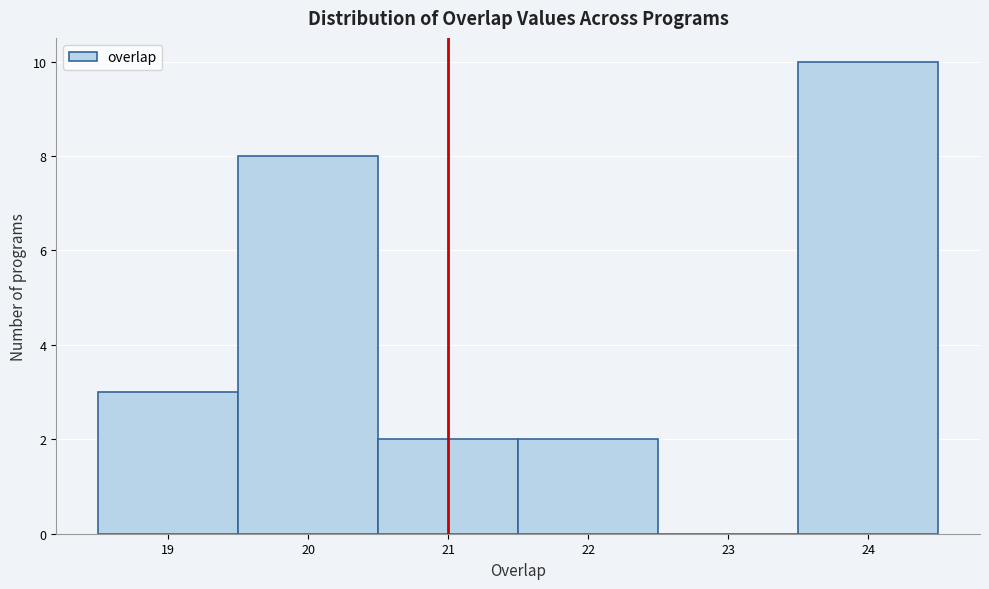

Reading left to right, list every bar in this chart as the range it spans on the x-axis followed by its height. The values are not printed on the chart, so give them approximately, as read against the axis.

18.5 to 19.5: 3
19.5 to 20.5: 8
20.5 to 21.5: 2
21.5 to 22.5: 2
22.5 to 23.5: 0
23.5 to 24.5: 10